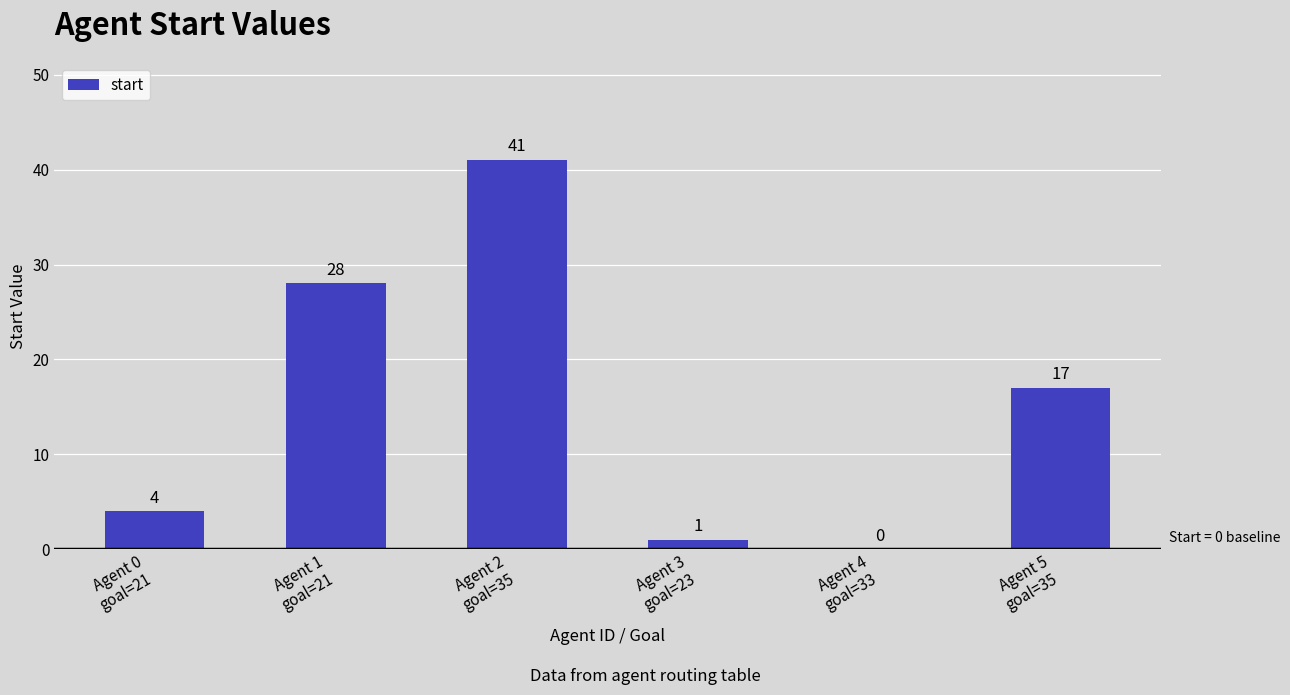

How many distinct data groups are displayed?

1